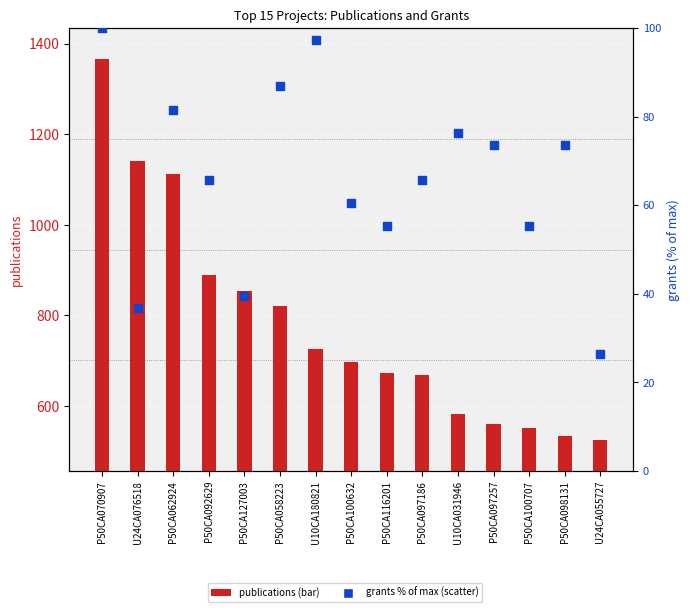

At how many categories does at least one series exceed 352?

15